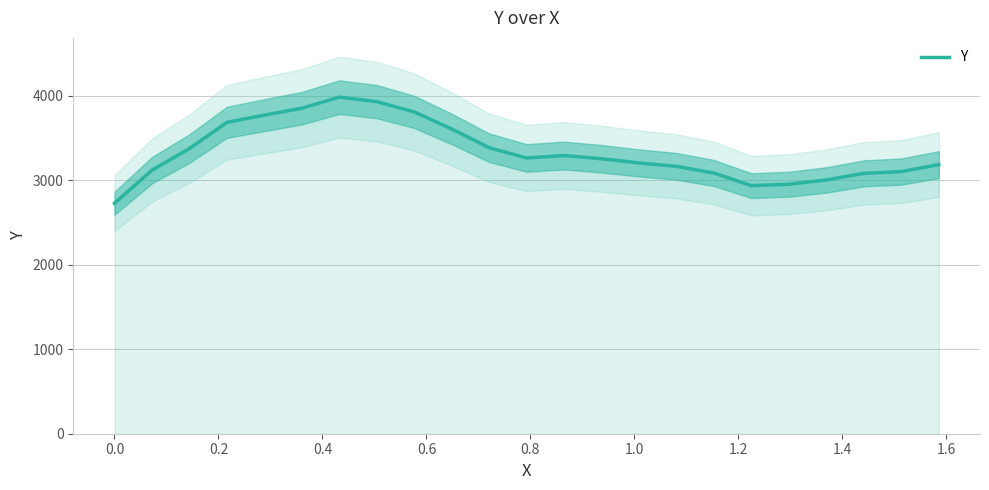

Reading left to right, extract all data points from this chart.

2729.0	3121.0	3377.0	3688.0	3773.0	3855.0	3986.0	3933.0	3811.0	3609.0	3387.0	3265.8	3294.3	3256.0	3207.1	3166.2	3086.9	2937.8	2954.8	3005.6	3083.3	3104.8	3186.9